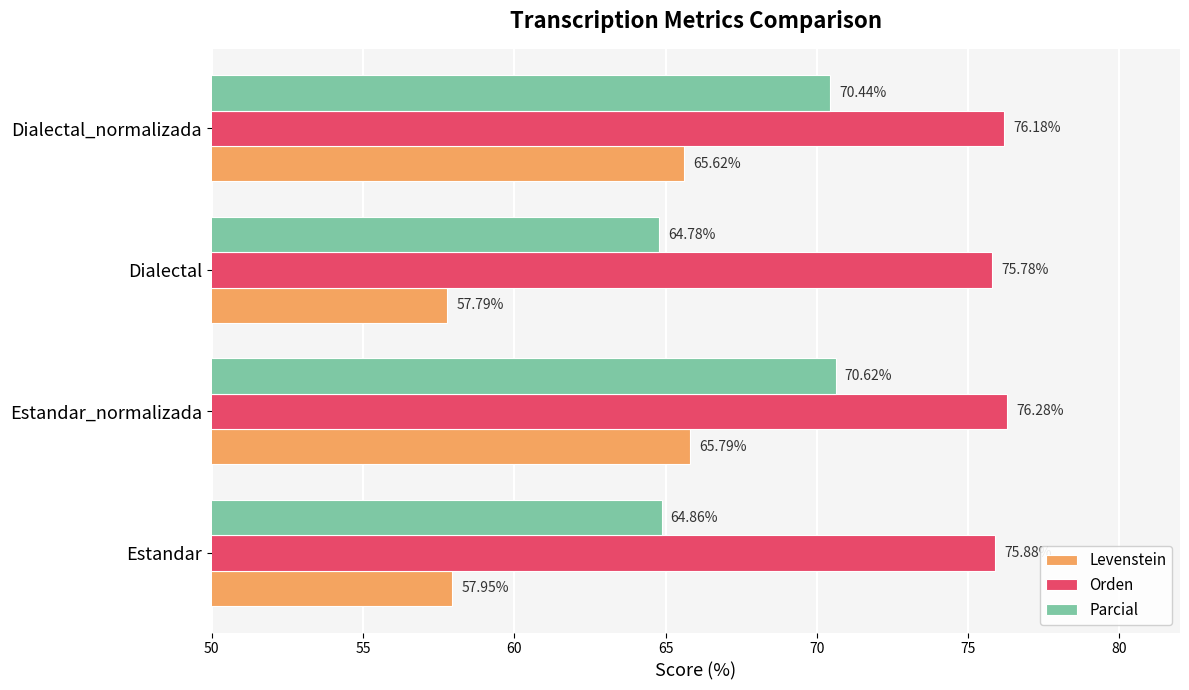

At which label is Orden closest to 76?

Estandar